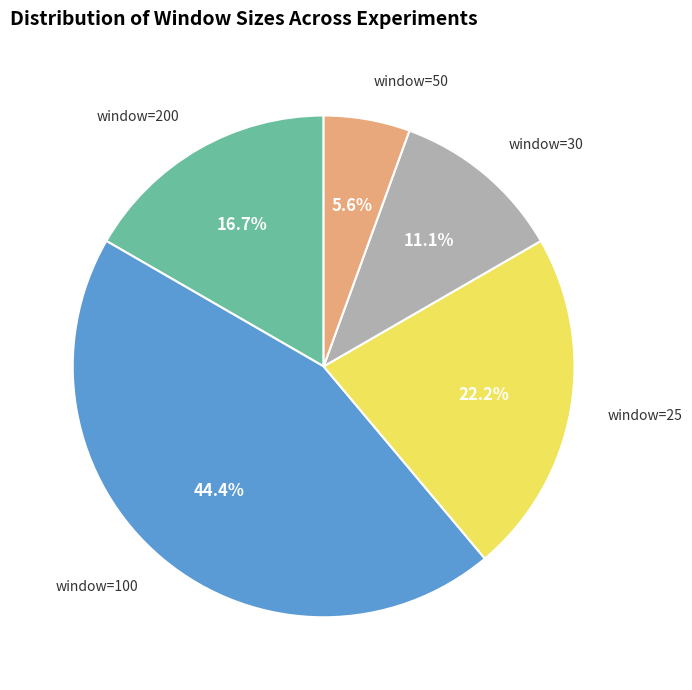

What percentage is NOT represented by window=50?

94.4%